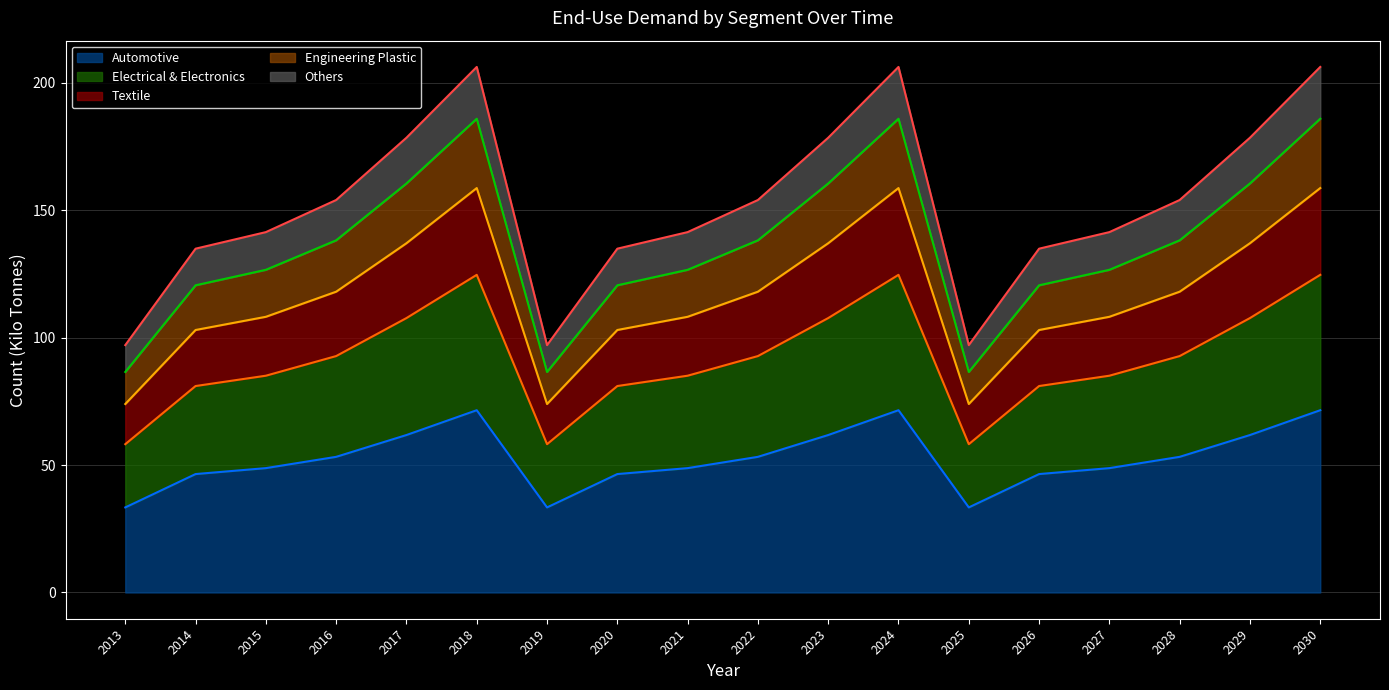

The Automotive series shows 22.7 at 2013. True or false?

False